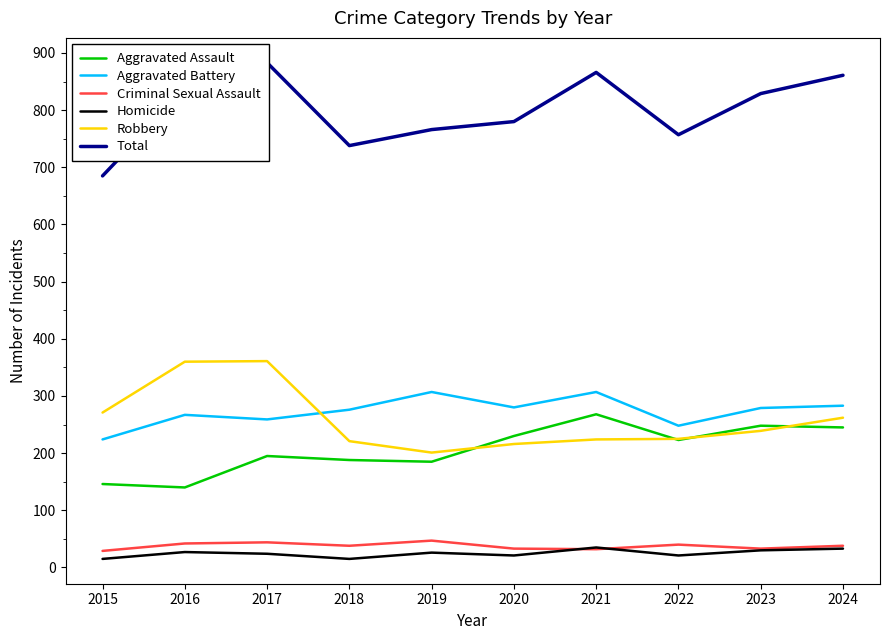

What is the minimum value shown in the chart?

15